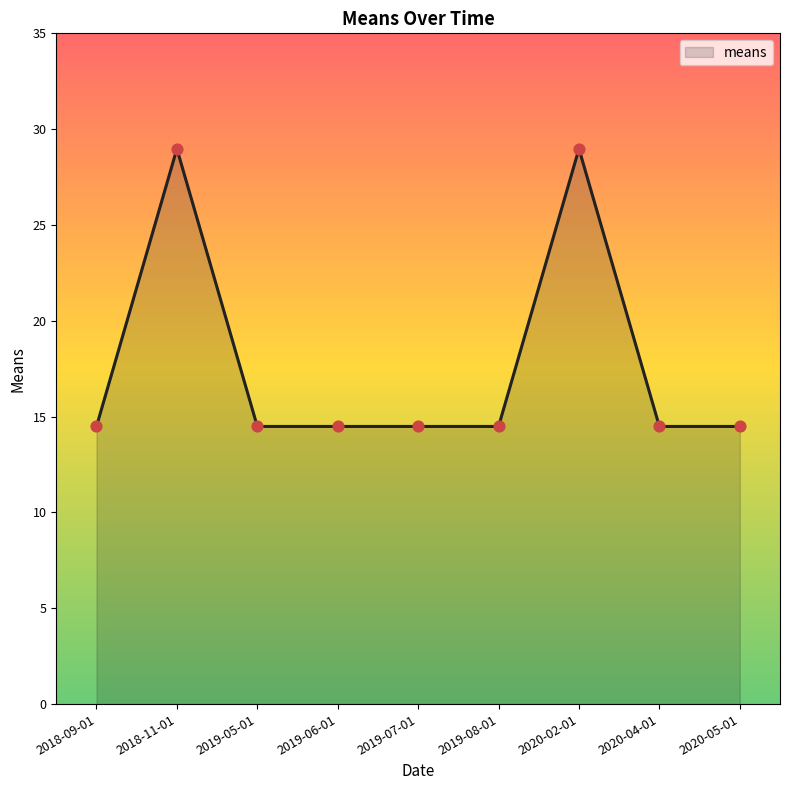

What is the change in value from 2018-09-01 to 2018-11-01?

+14.5